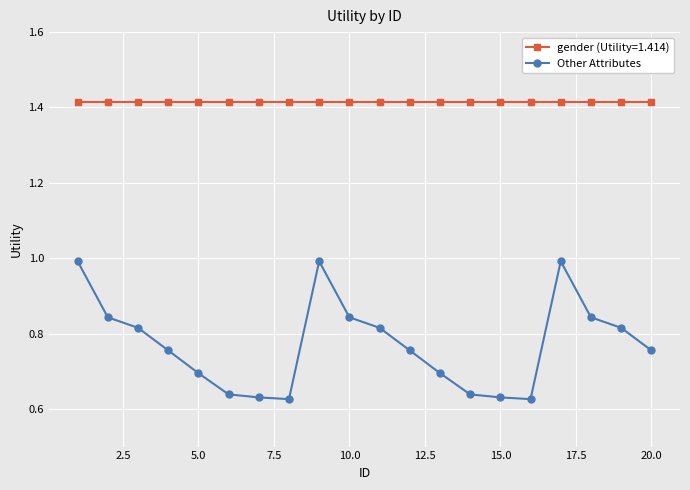

Rank the series by their maximum value, from highest to lowest.

gender (Utility=1.414), Other Attributes